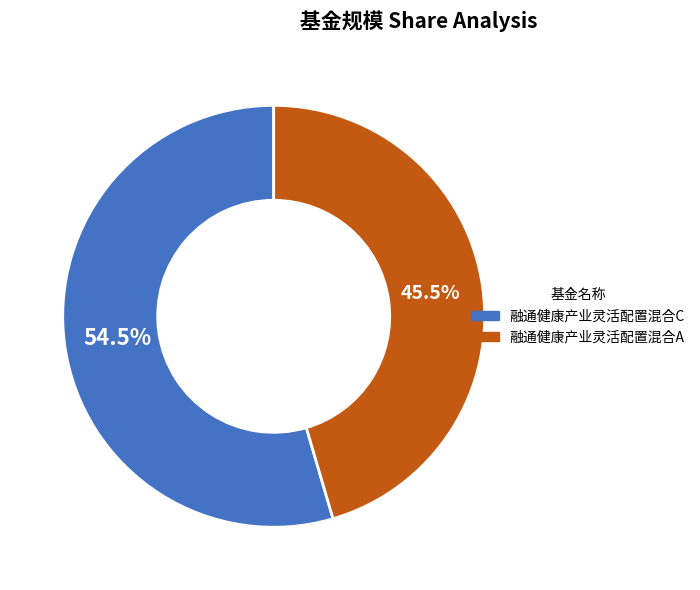

To the nearest percent, what is the average slice percentage?

50%